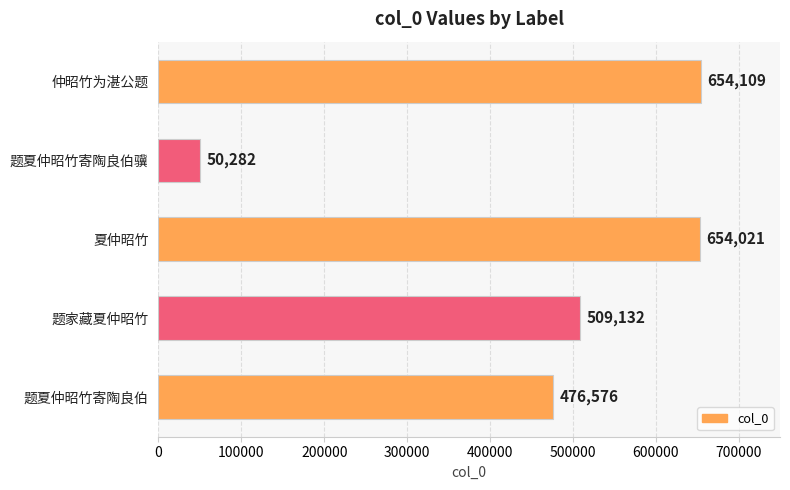

True or false: the data shows 654021 at 夏仲昭竹.

True